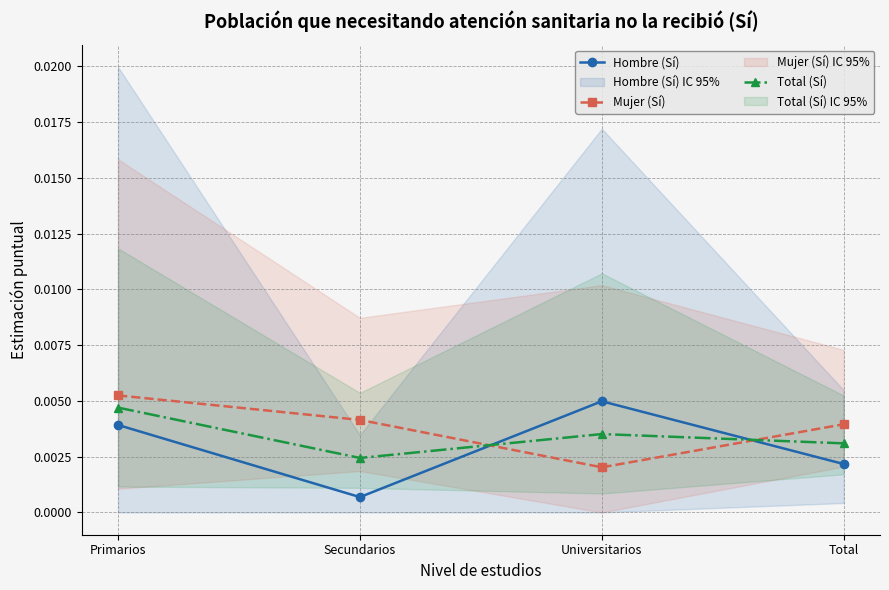

What is the label of the 2nd point from the right?

Universitarios